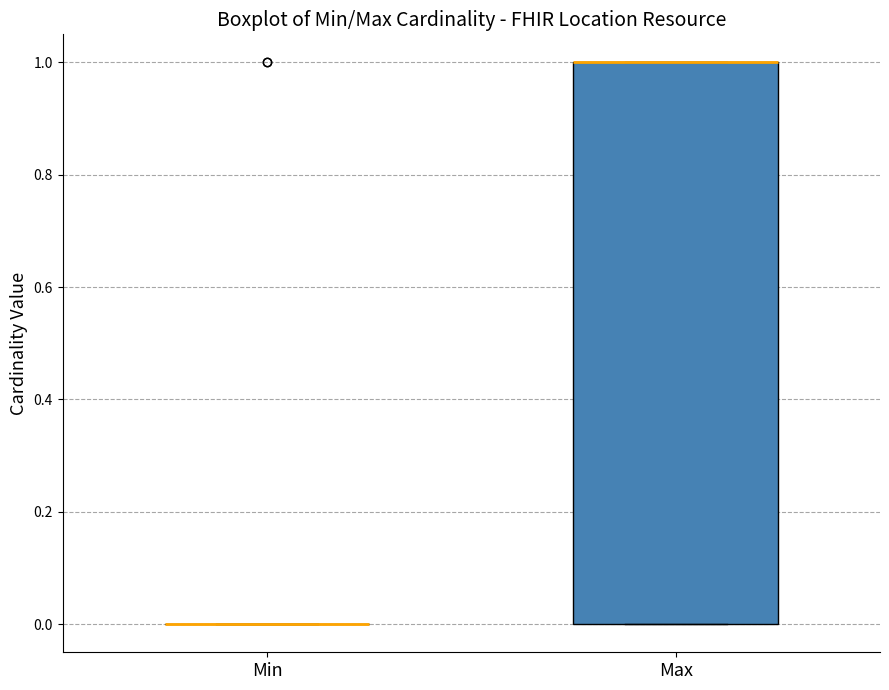

Where is the lower edge of the box for Max on the y-axis? The values are not printed on the chart, so give them approximately, as read against the axis.

0